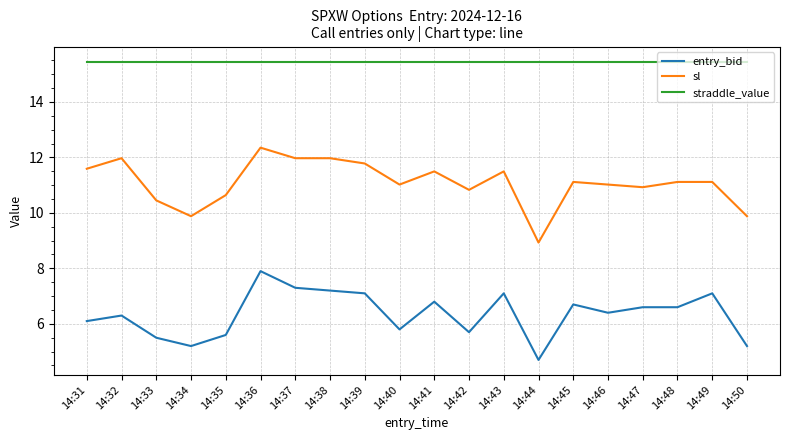

True or false: straddle_value and entry_bid intersect in this chart.

False